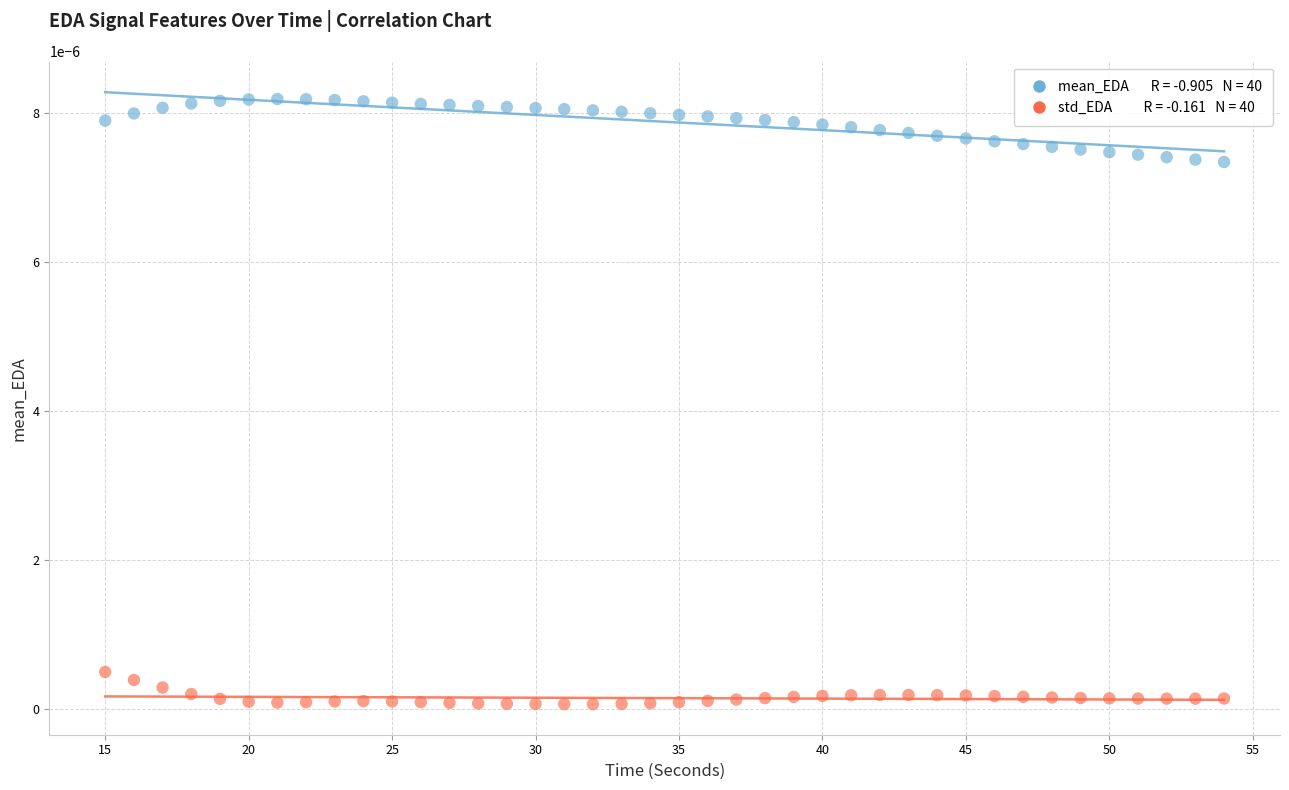

Across all data points, what is the range of X values (max minus min)?

39.0